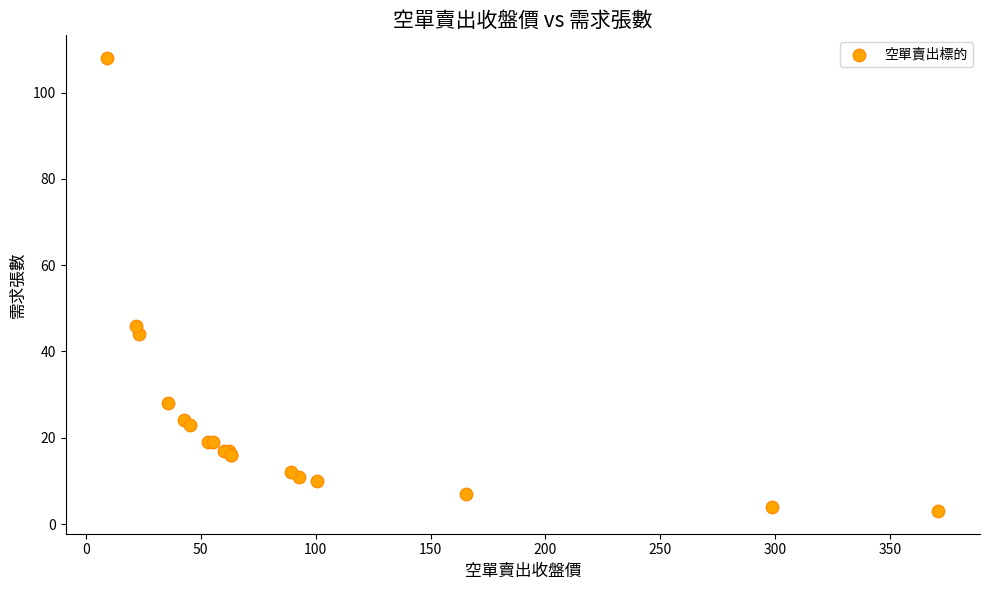

What Y value in the scatter plot is closest to 55?

46